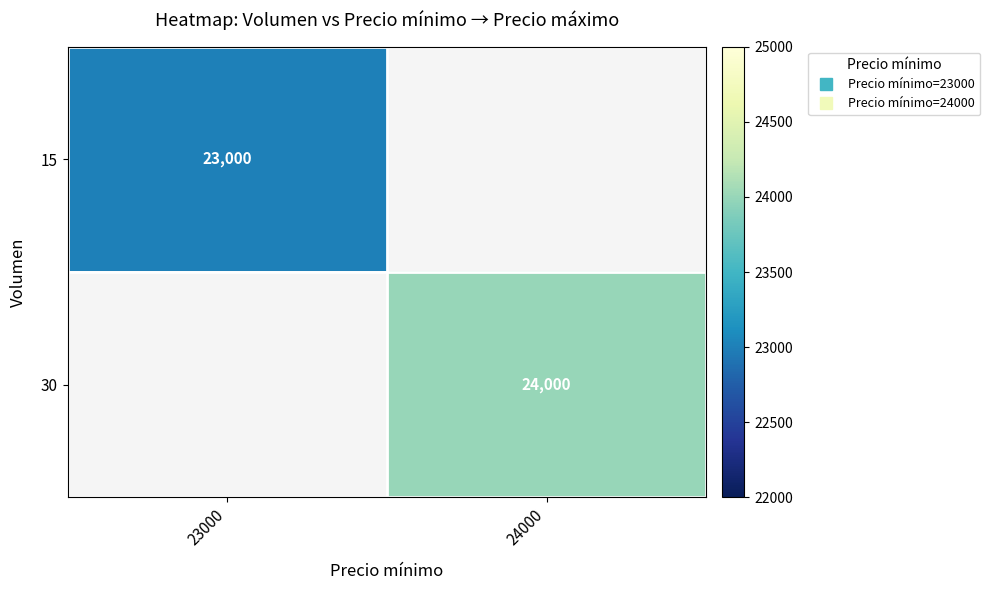

Rank the categories by 15 value from lowest to highest.

23000, 24000